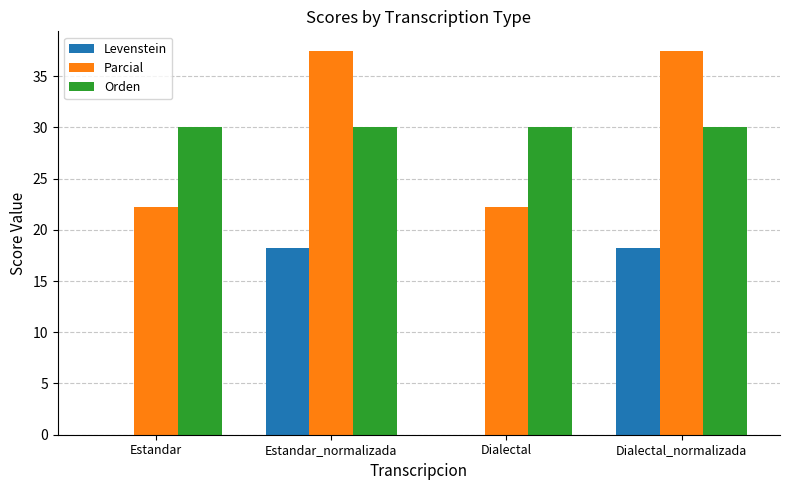

What is the maximum value for Orden?

30.0